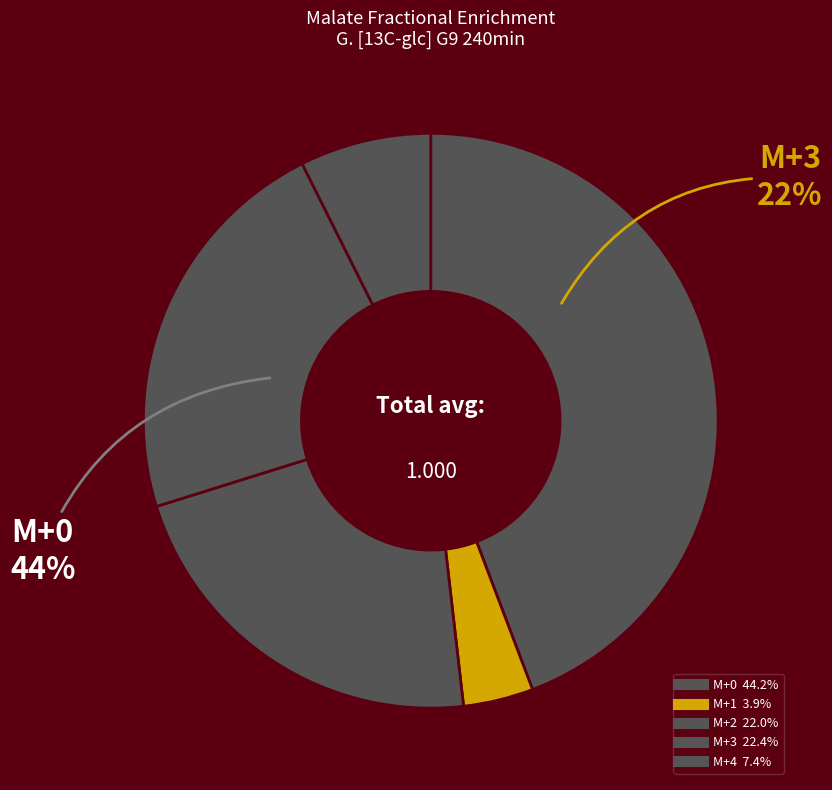

Rank the categories by value from lowest to highest.

M+1, M+4, M+2, M+3, M+0